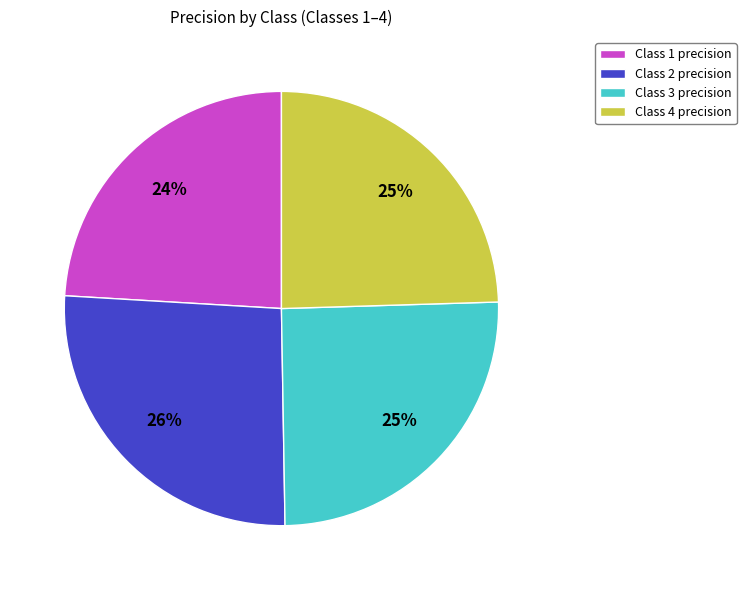

To the nearest percent, what portion does Class 3 precision represent?

25%